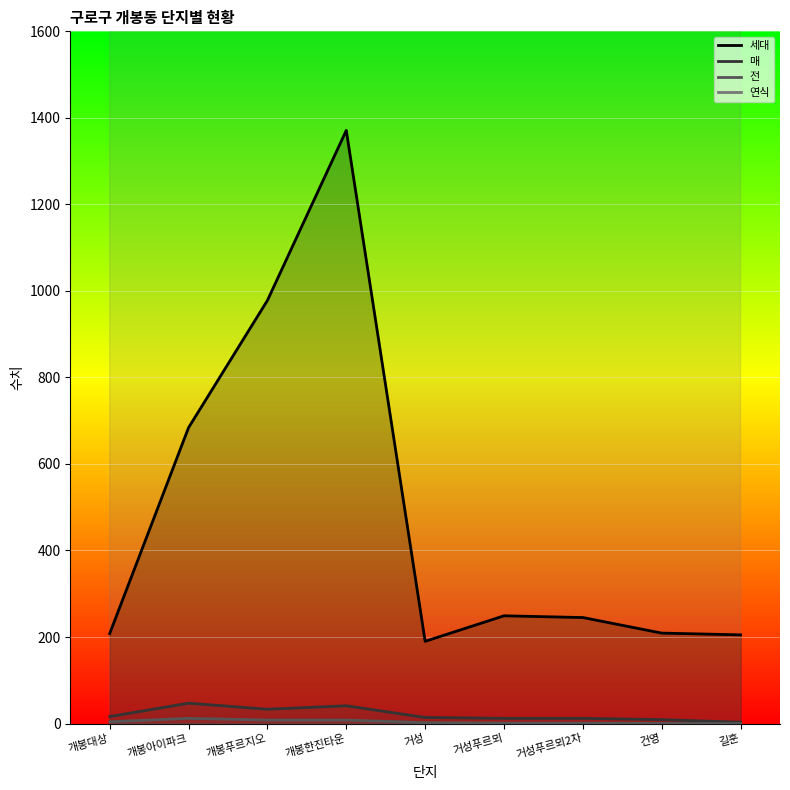

At which category is the sum across all series the highest?

개봉한진타운